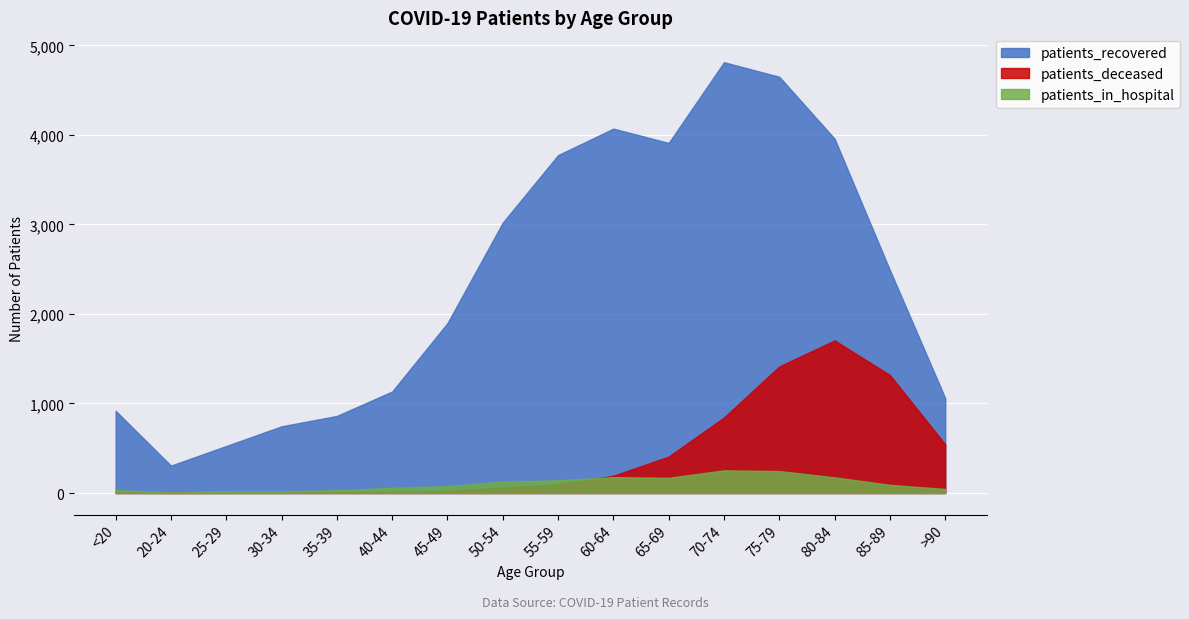

True or false: patients_recovered and patients_in_hospital cross at least once.

False